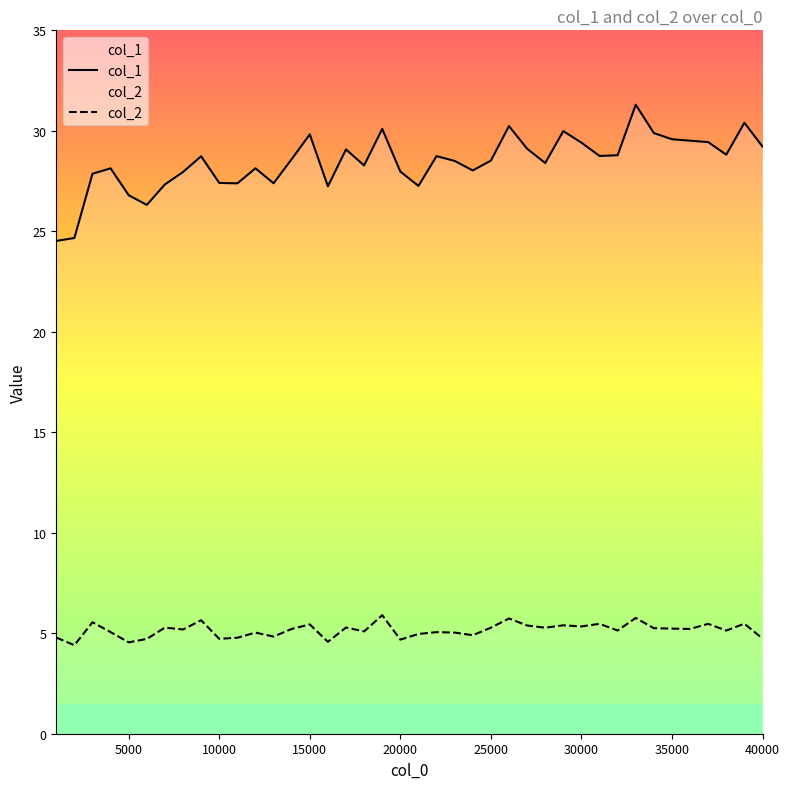

What is the difference between the maximum and minimum values in the col_2 series?

1.5